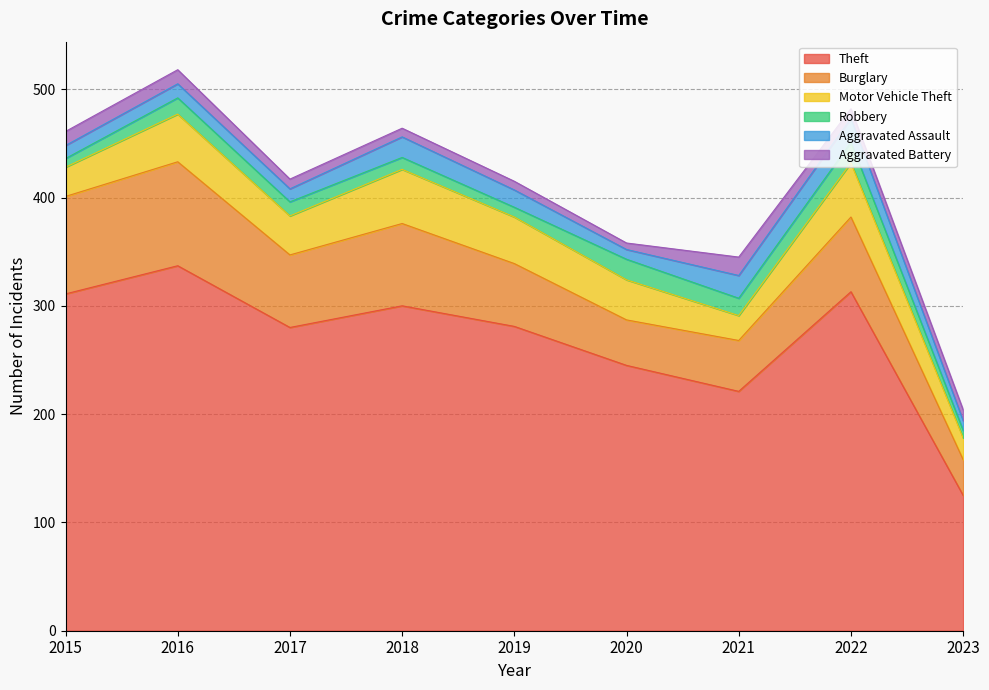

Between 2021 and 2015, which is larger?

2015